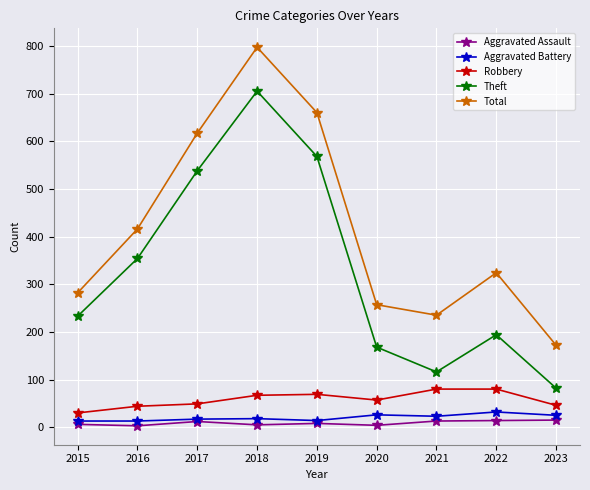

The value of Robbery at 2020 is 57. True or false?

True